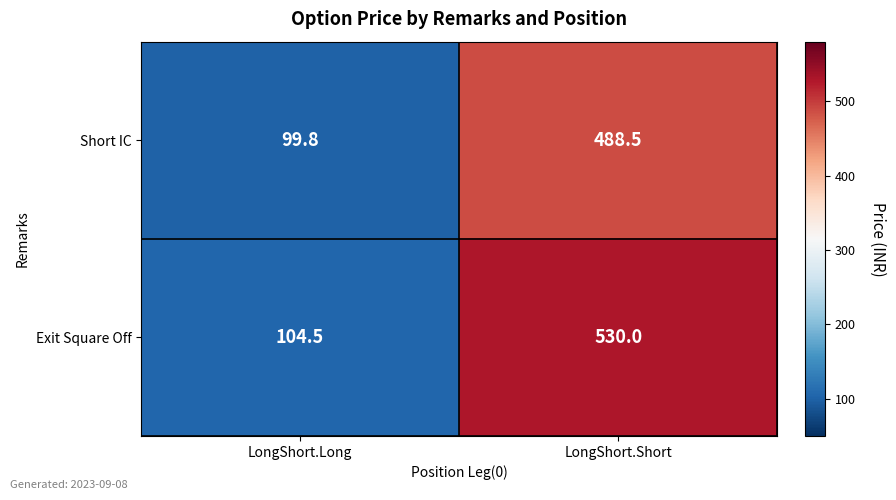

Reading left to right, transcribe all the data shown in this chart.

Short IC: LongShort.Long=99.8	LongShort.Short=488.5
Exit Square Off: LongShort.Long=104.5	LongShort.Short=530.0